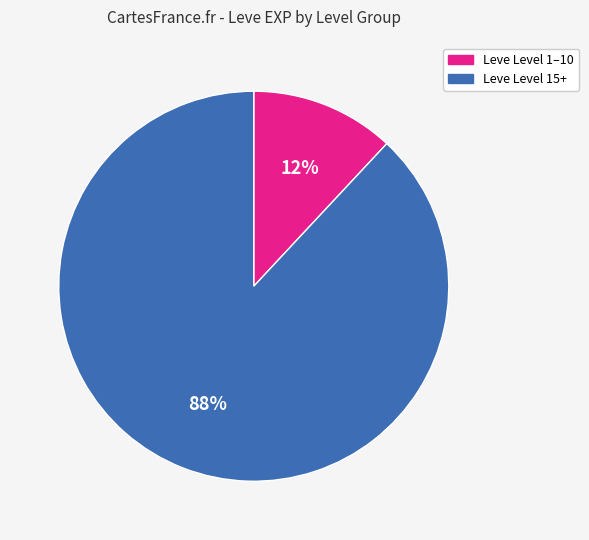

Is Leve Level 1–10 the majority of the pie?

No